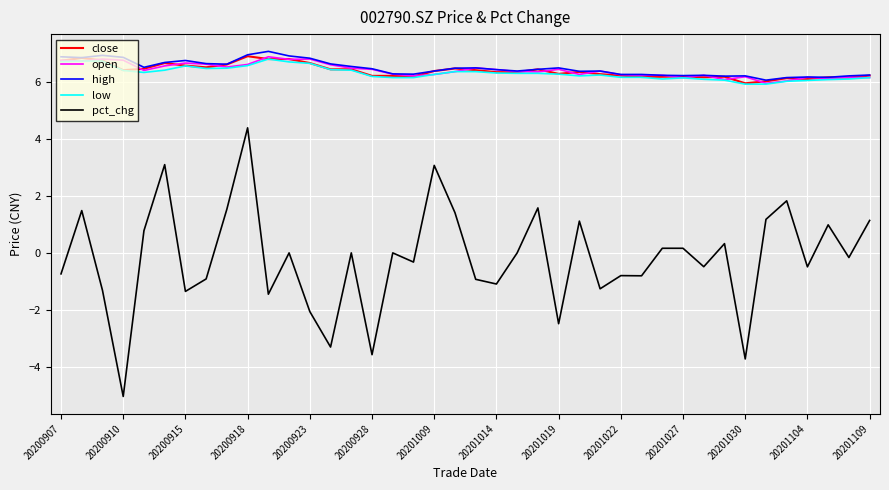

True or false: open and pct_chg cross at least once.

False